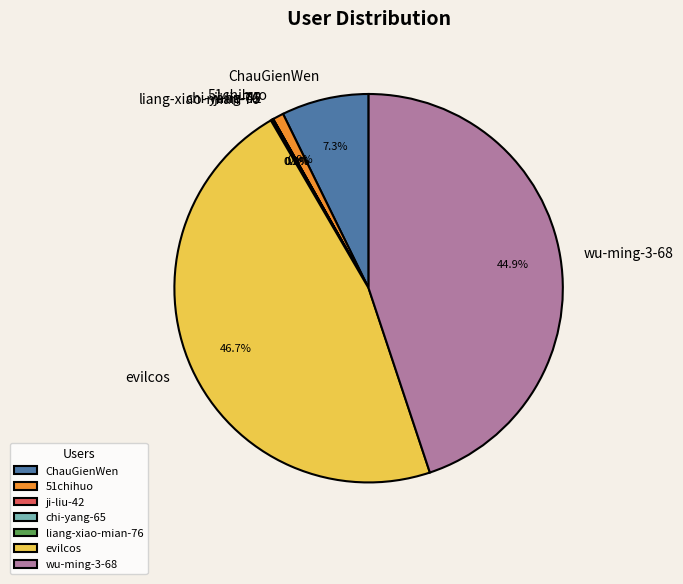

The wu-ming-3-68 slice represents 32% of the pie. True or false?

False